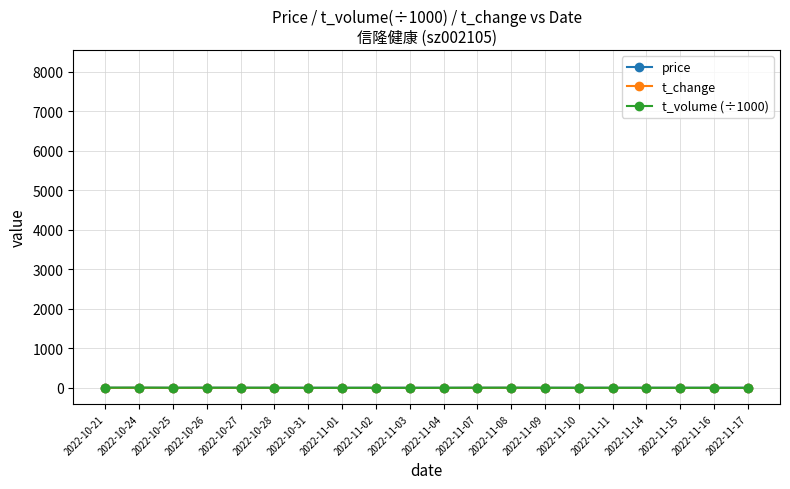

Which series has the largest range (max minus min)?

t_volume (÷1000)